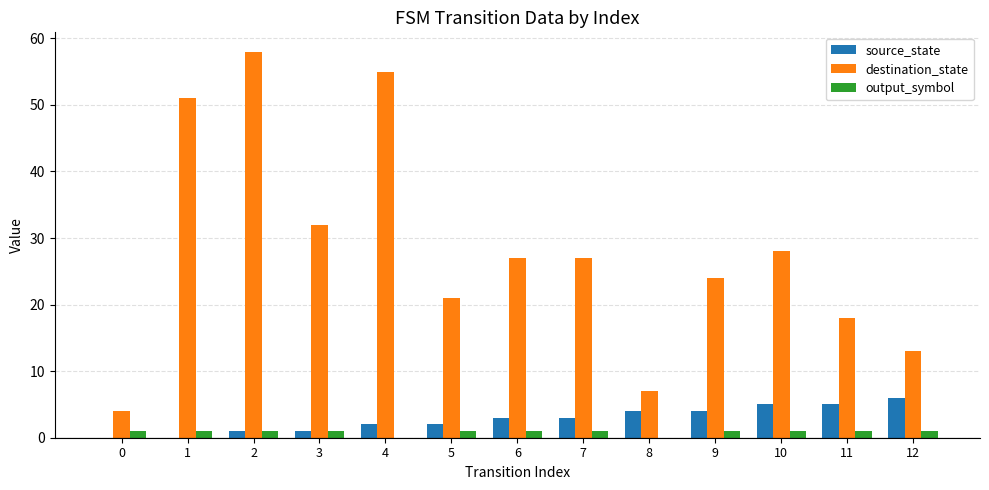

At which label does destination_state reach its peak?

2